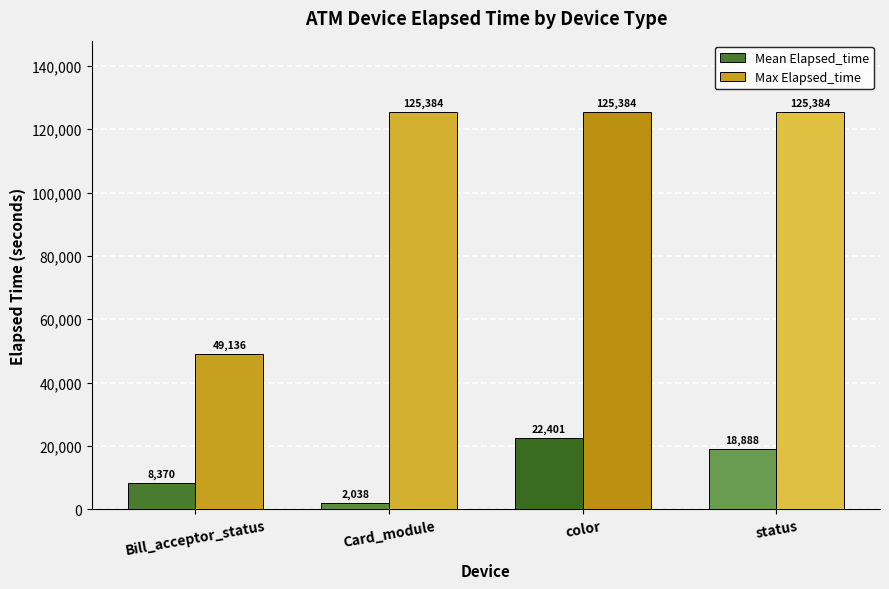

Does the chart contain stacked bars?

No